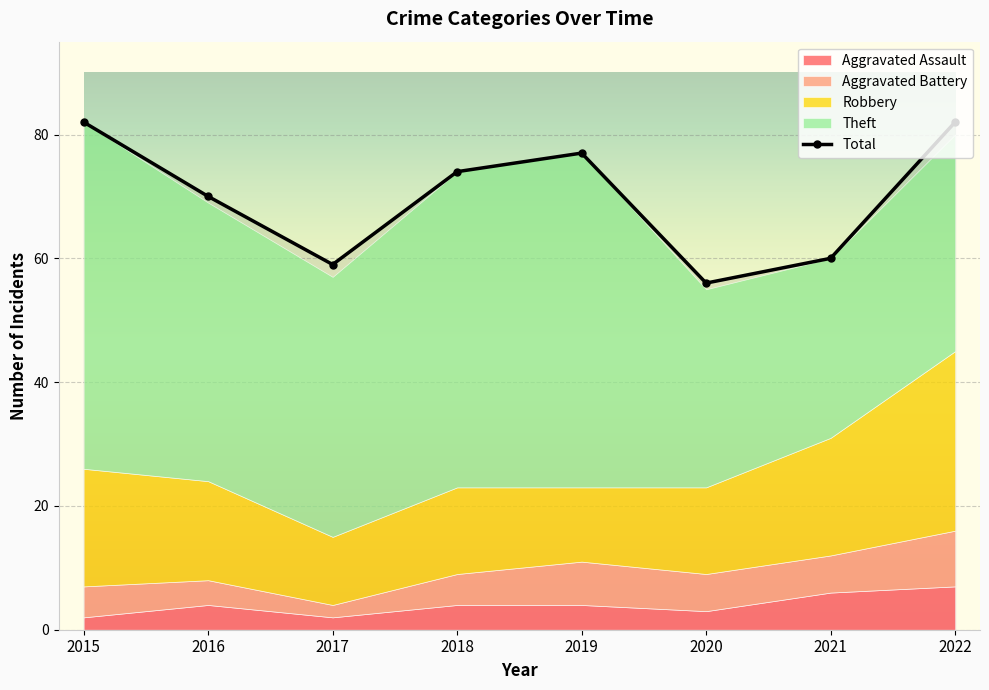

The Robbery series shows 27 at 2015. True or false?

False